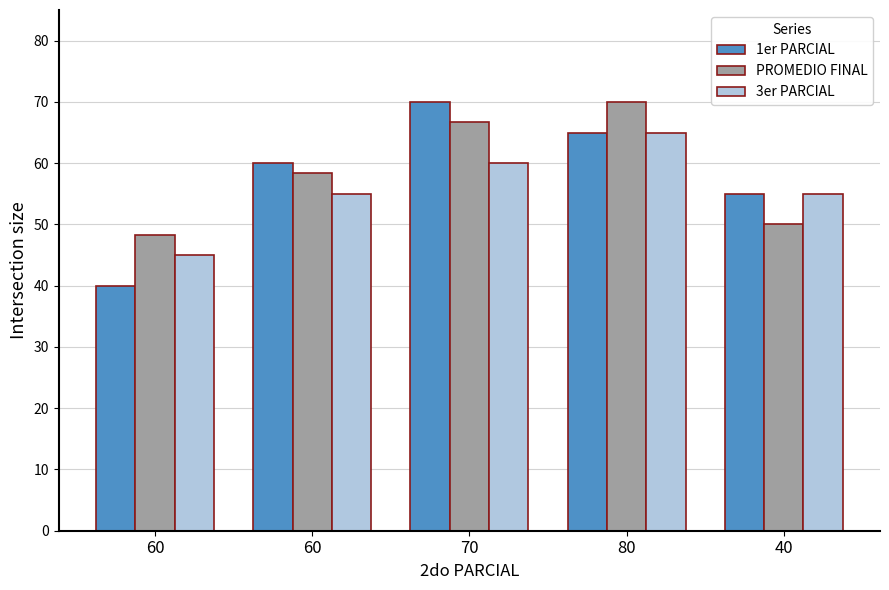

Count the 3er PARCIAL values in the range 55 to 60.

3